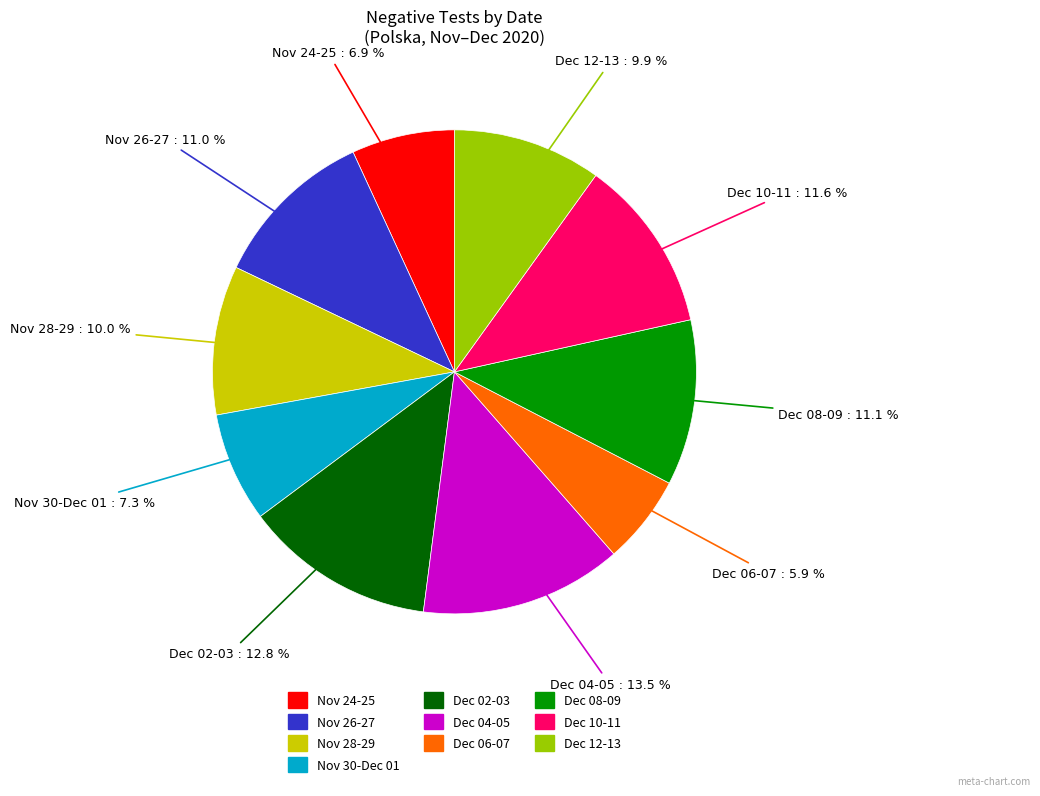

To the nearest percent, what is the average slice percentage?

10%